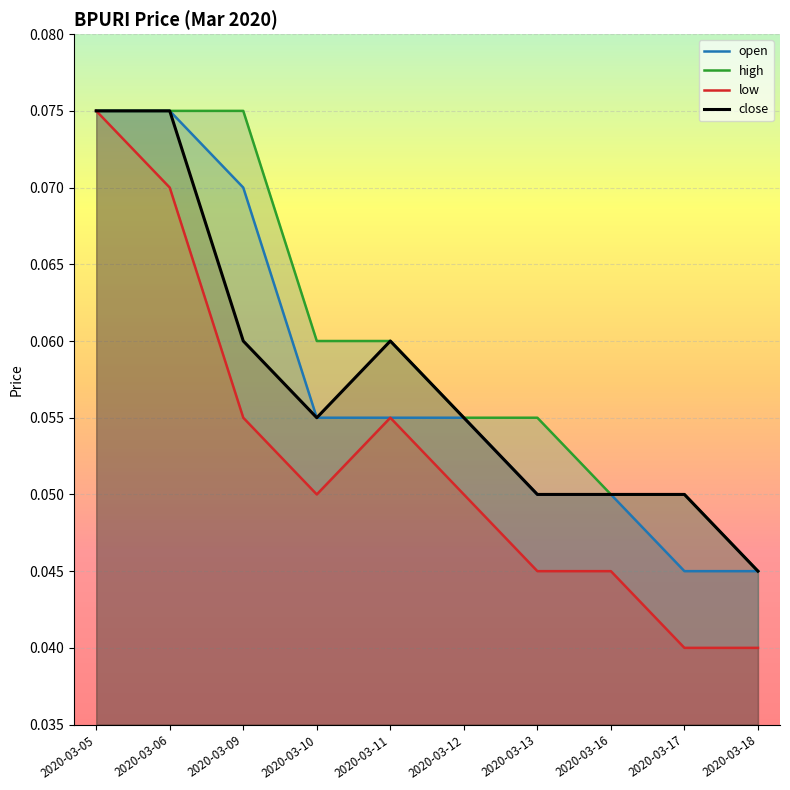

At which category does the chart reach its peak across all series?

2020-03-05